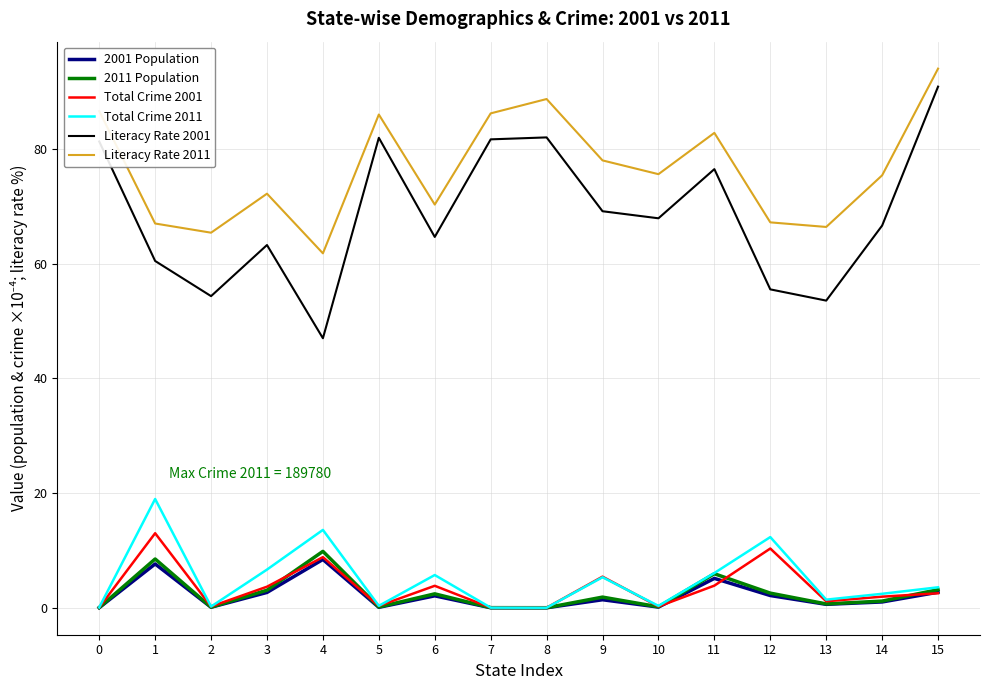

What is the sum of the Total Crime 2011 values at 11 and 13?

7.5